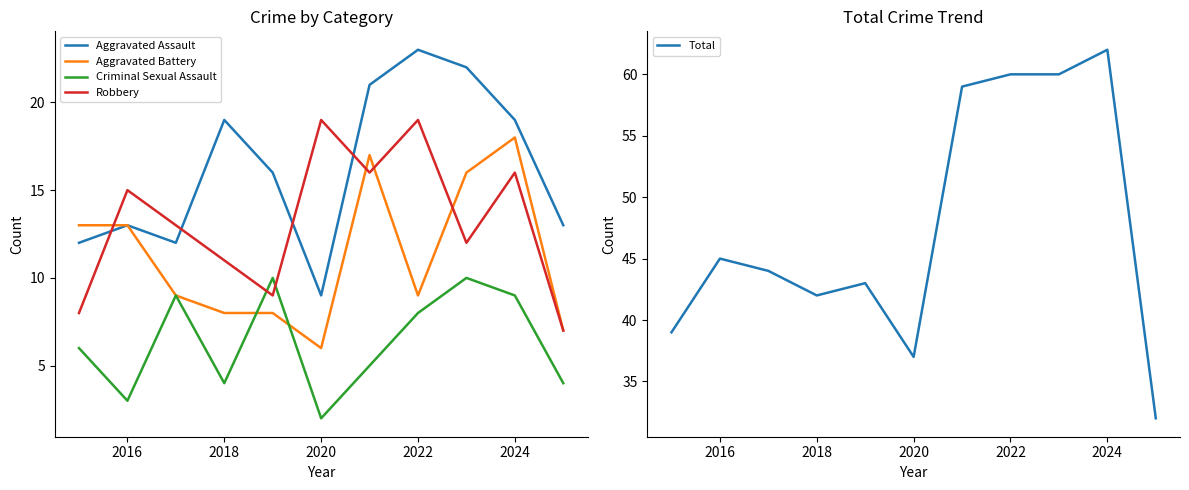

True or false: Total has a value of 45 at 2016.

True